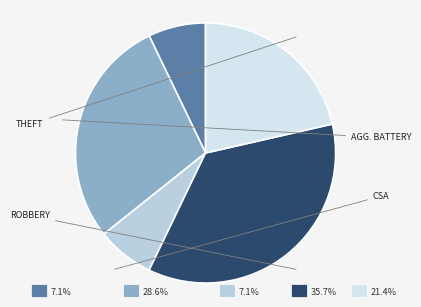

Is there a majority slice in this chart?

No